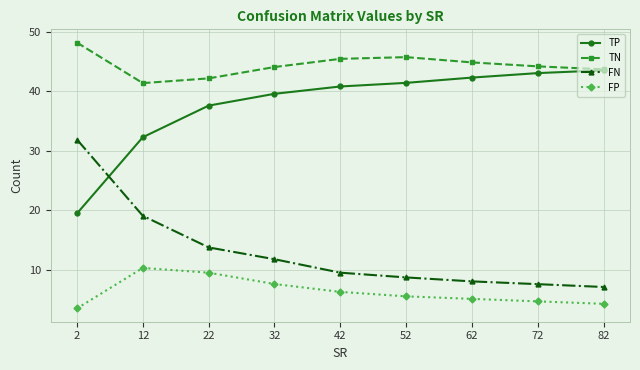

At which label does FP first exceed 5?

12